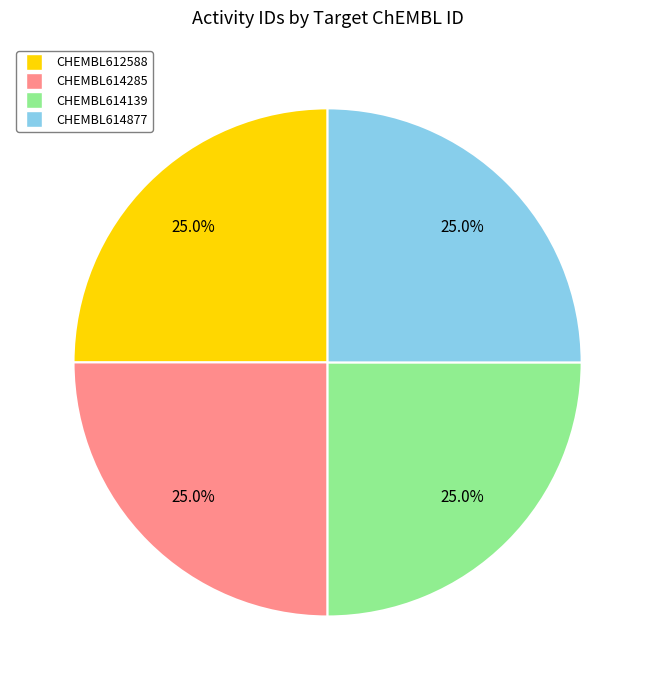

To the nearest percent, what percentage of the pie is CHEMBL614285?

25%